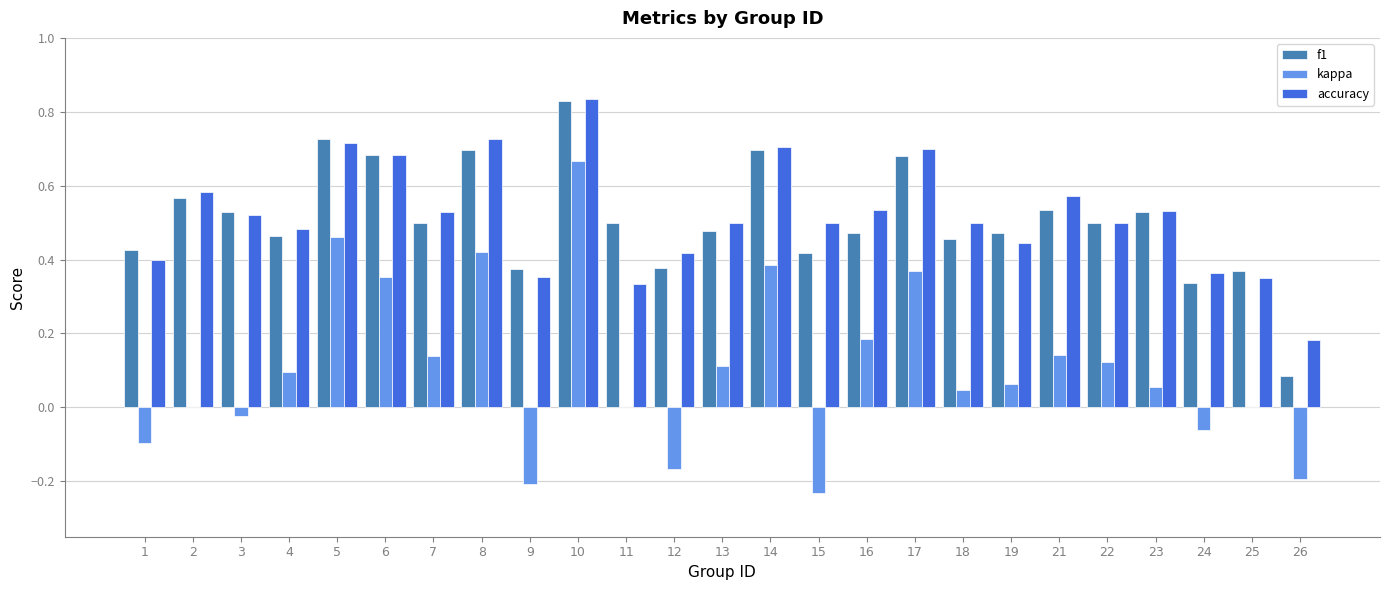

At which category is the sum across all series the highest?

10